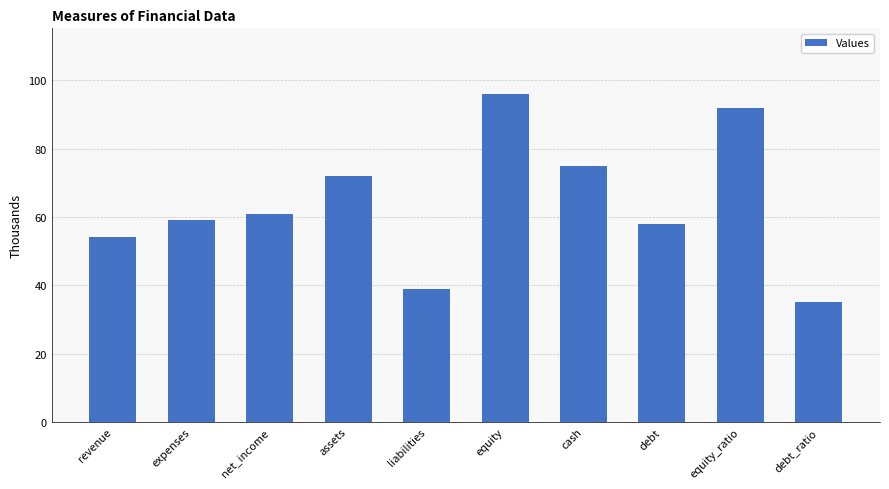

What position from the right is liabilities?

6